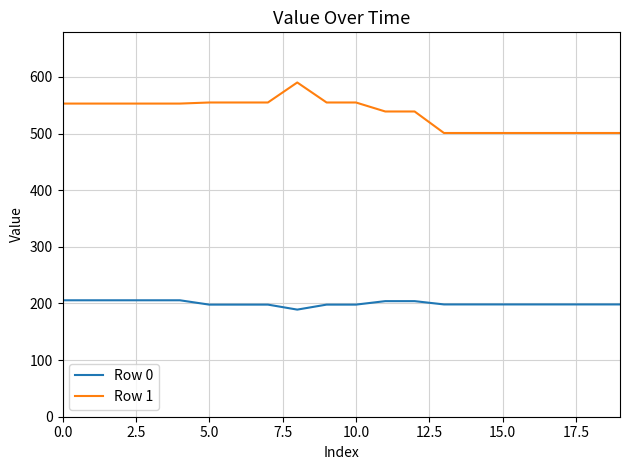

Rank the series by their maximum value, from lowest to highest.

Row 0, Row 1